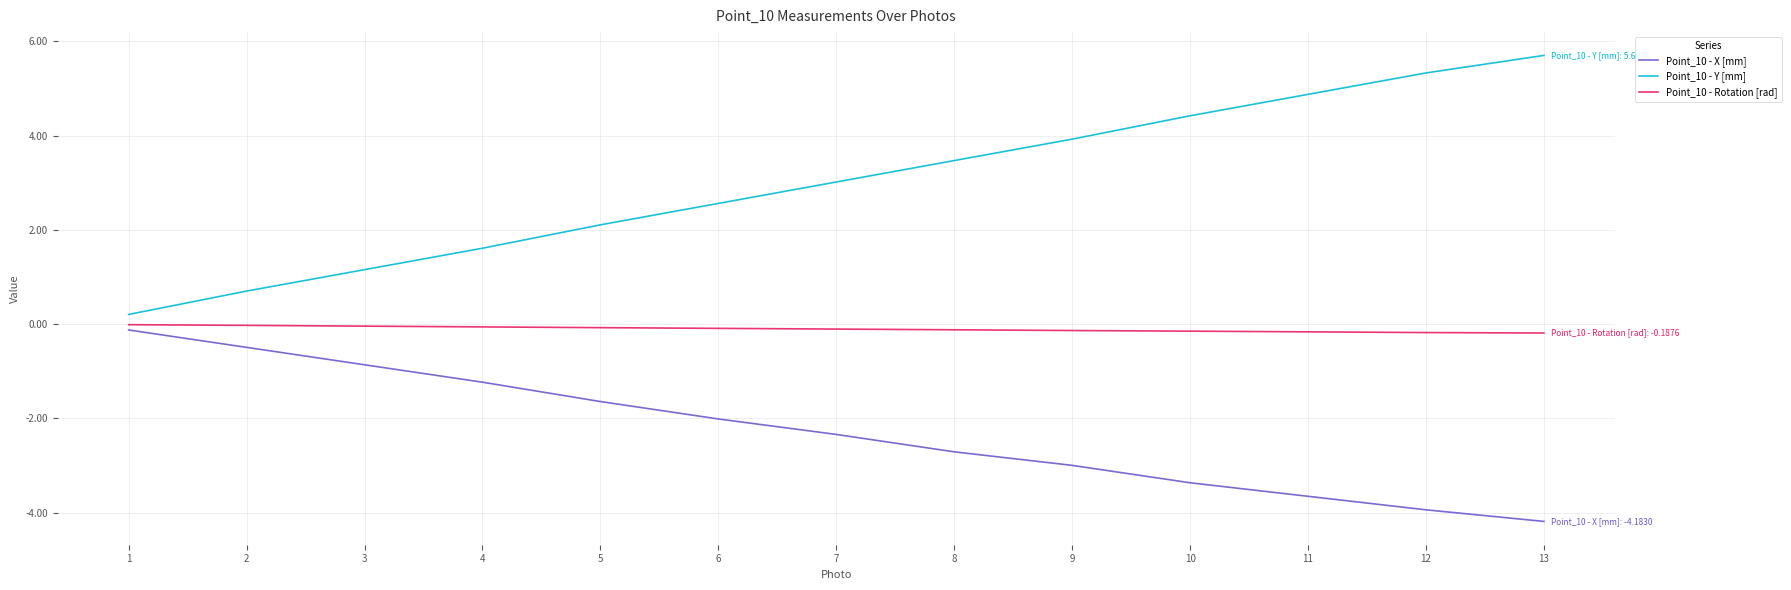

What is the average value of the Point_10 - X [mm] series?

-2.3